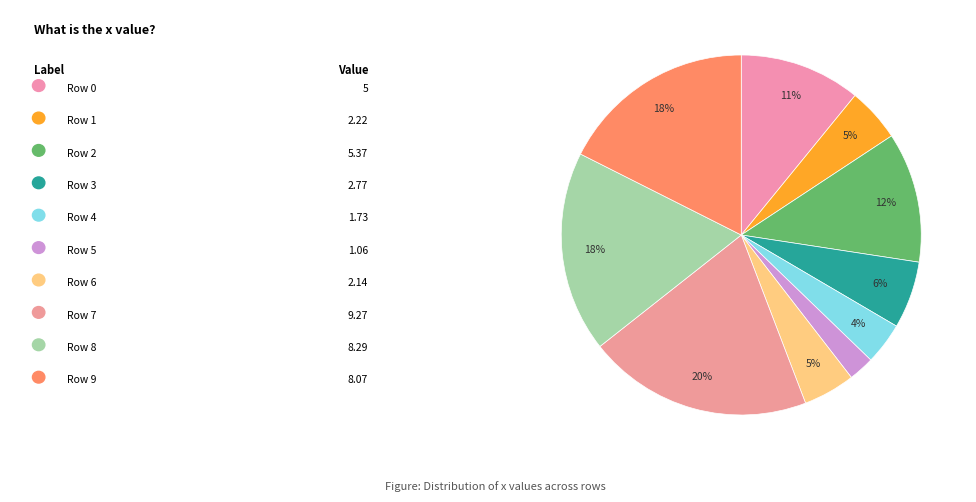

To the nearest percent, what is the average slice percentage?

10%